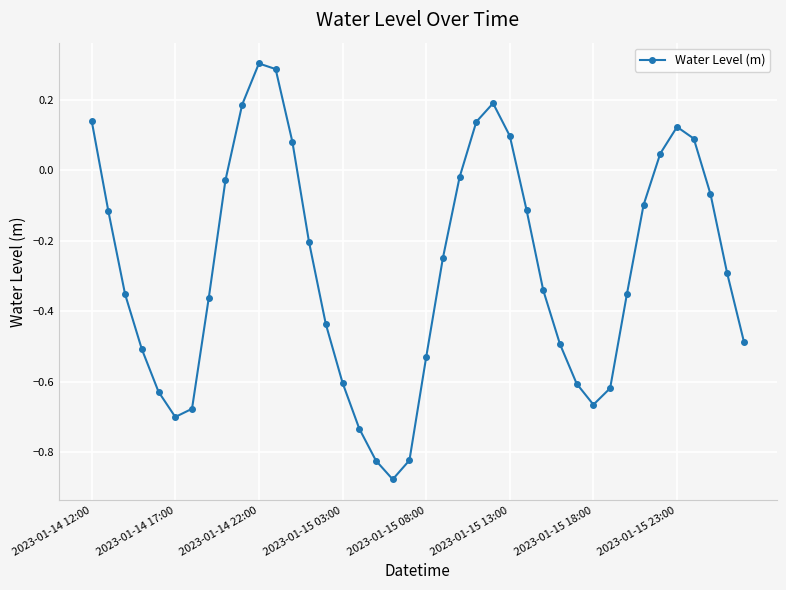

True or false: the data has more than 0 interior local peaks.

True